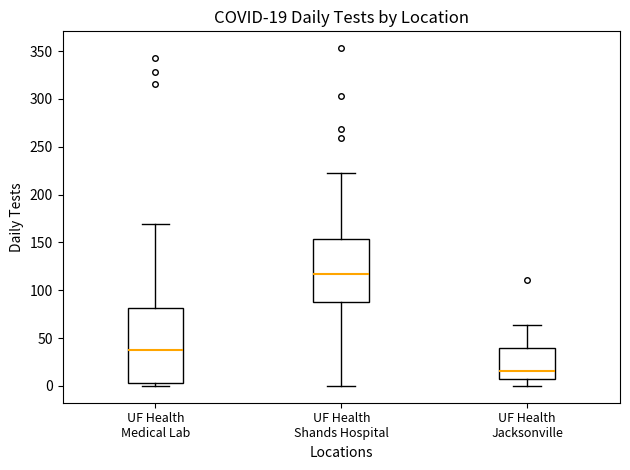

Which box's median line is the lowest?

UF Health Jacksonville